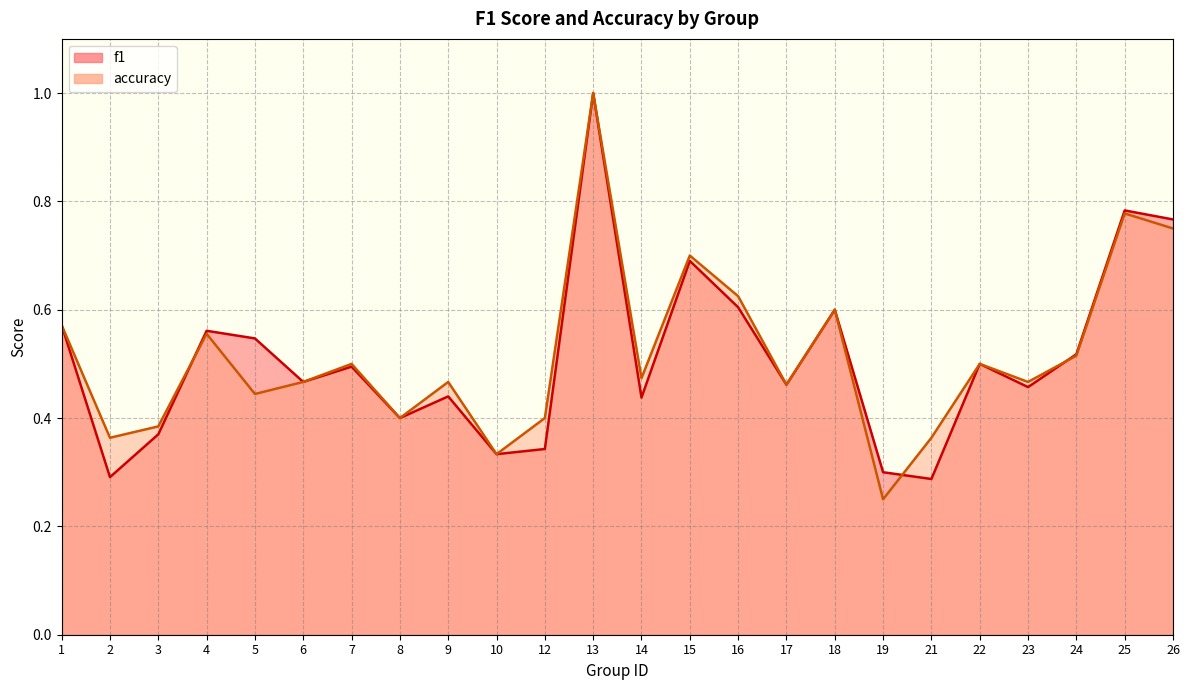

Does the chart display data point markers on the line(s)?

No